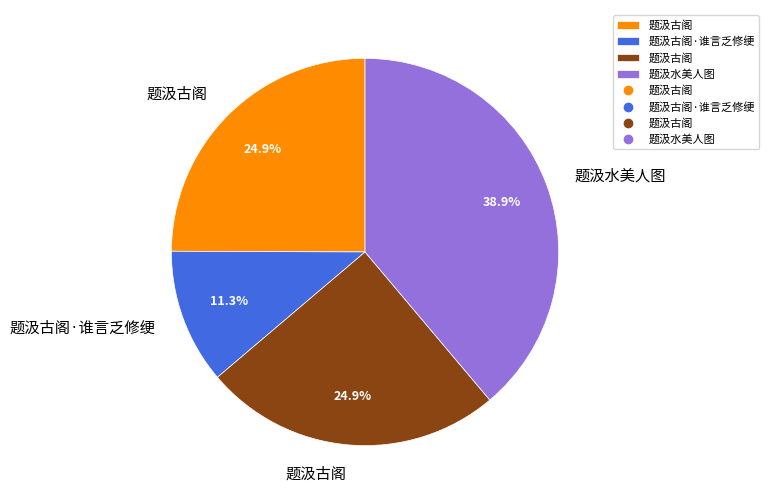

Is there any slice that represents more than half of the pie?

No